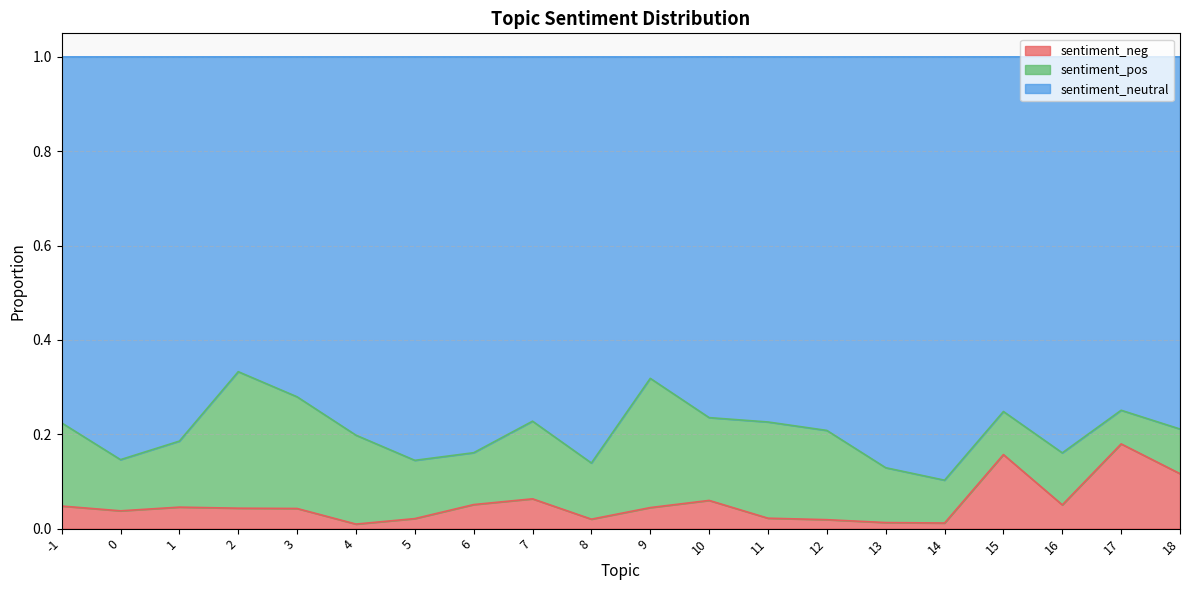

What are all the series names shown in the legend?

sentiment_neg, sentiment_pos, sentiment_neutral